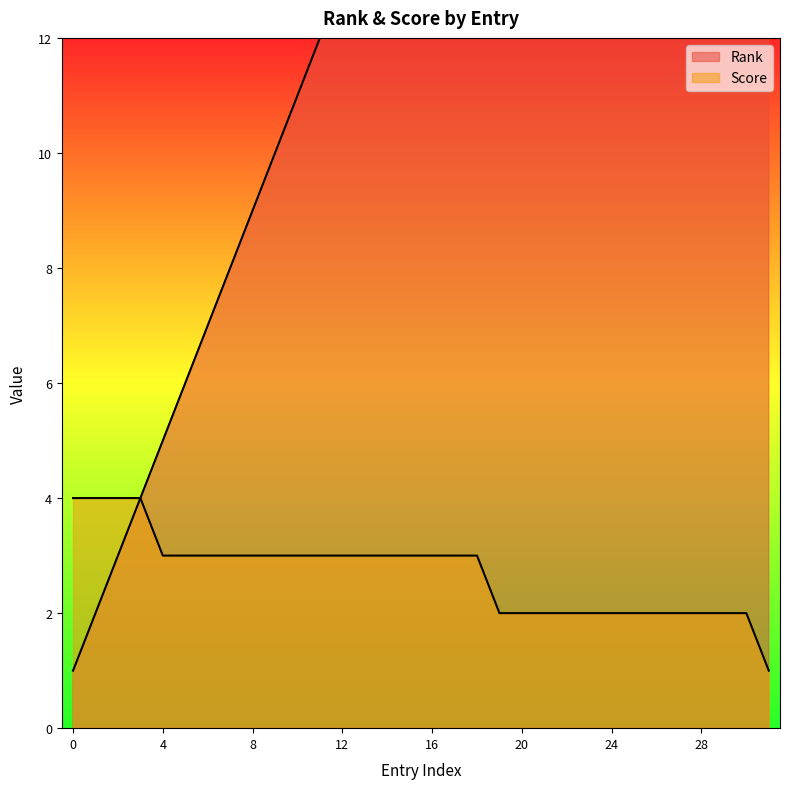

What is the value of the Score point at the 26th from the left?

2